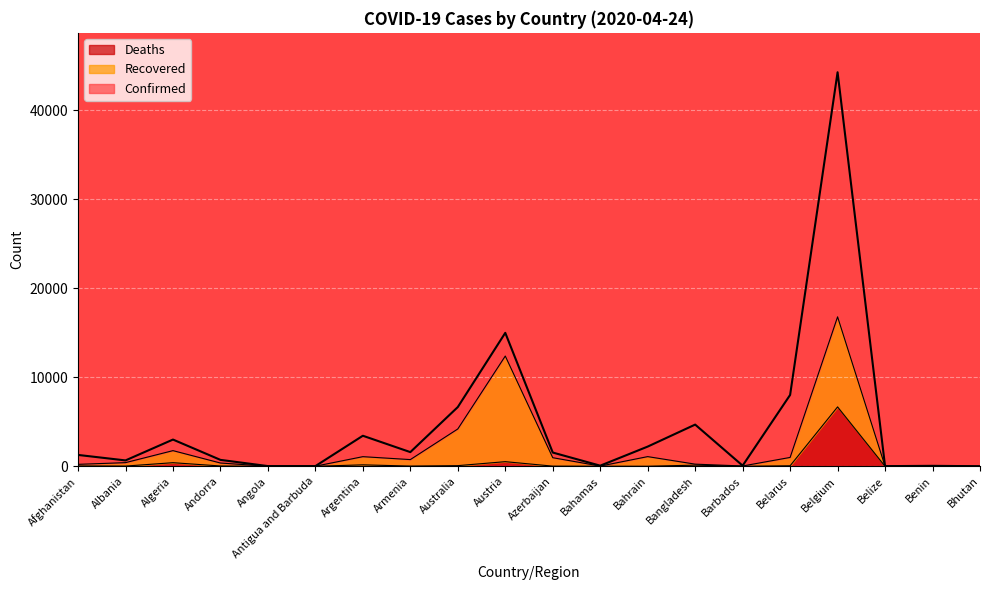

Which series has the largest total across all categories?

Confirmed